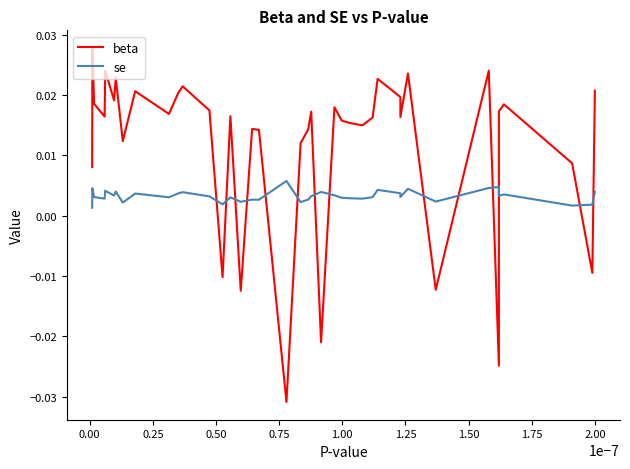

The se series shows 0.0 at 37. True or false?

False